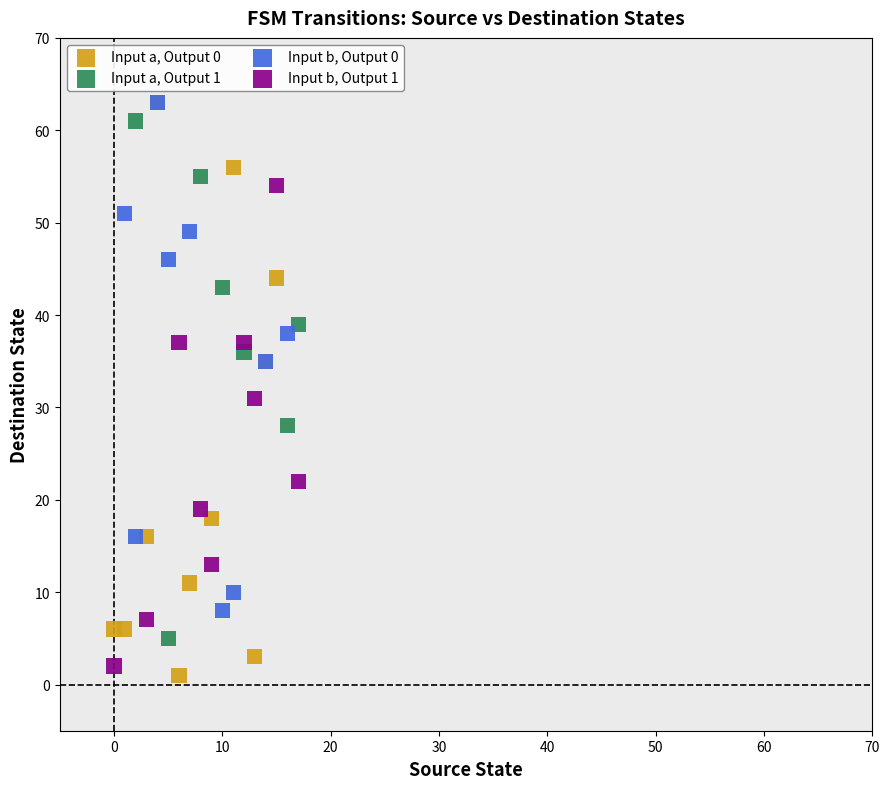

Which series contains the lowest Y value?

Input a, Output 0